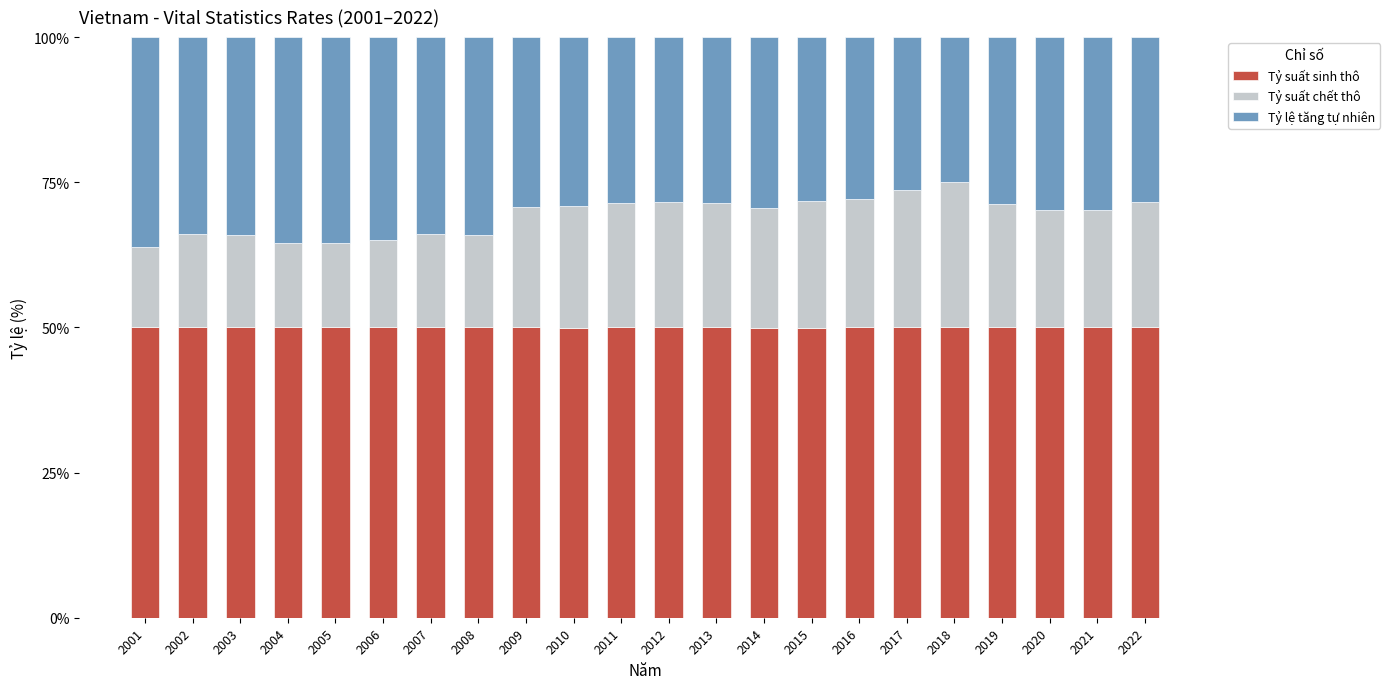

What is the sum of the Tỷ suất sinh thô values at 2017 and 2013?

100.0